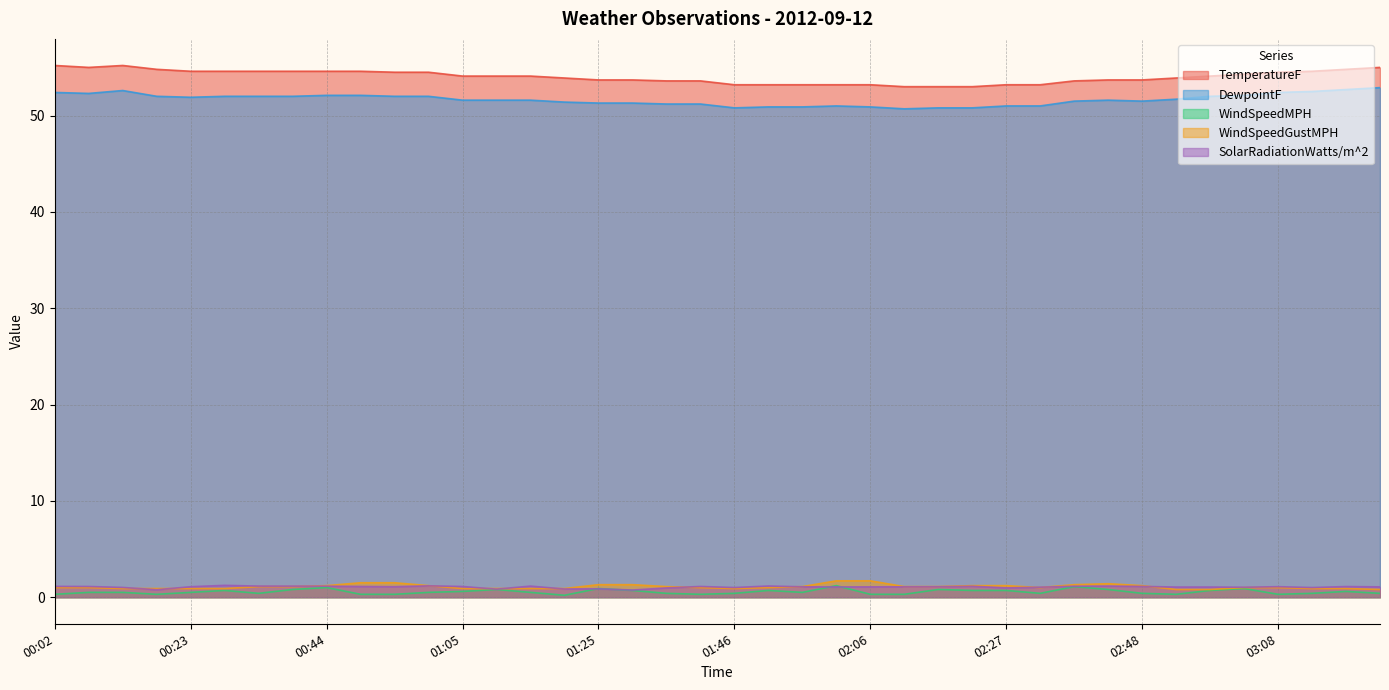

At how many categories does at least one series exceed 12?

40